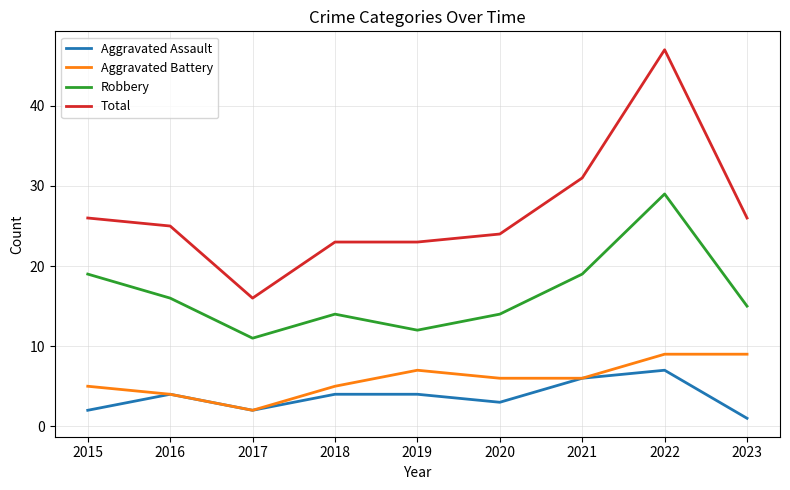

What value does the Aggravated Battery series have at 2019?

7